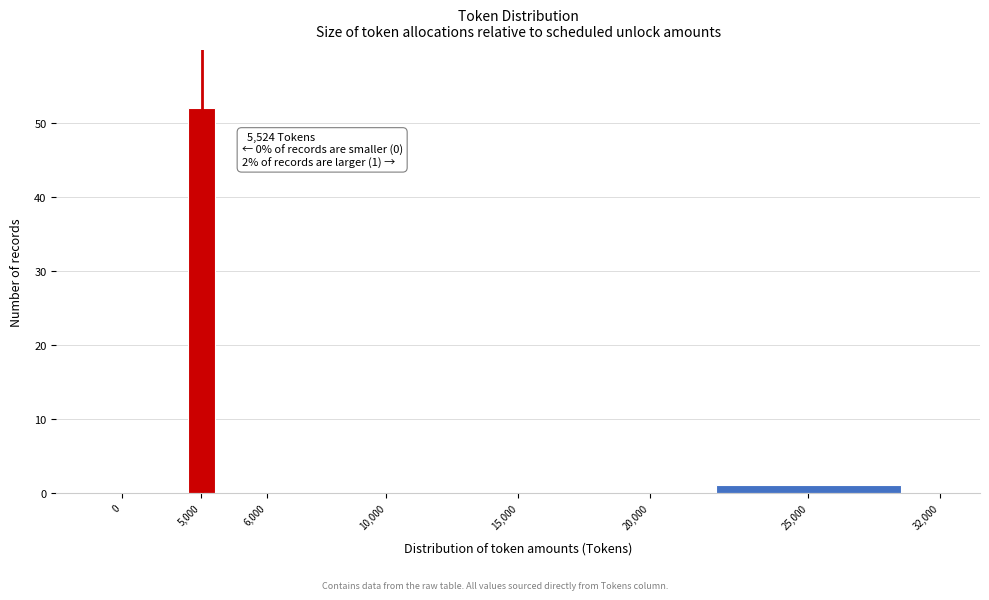

Reading left to right, transcribe all the data shown in this chart.

0=0	5,000=52	6,000=0	10,000=0	15,000=0	20,000=0	25,000=1	32,000=0